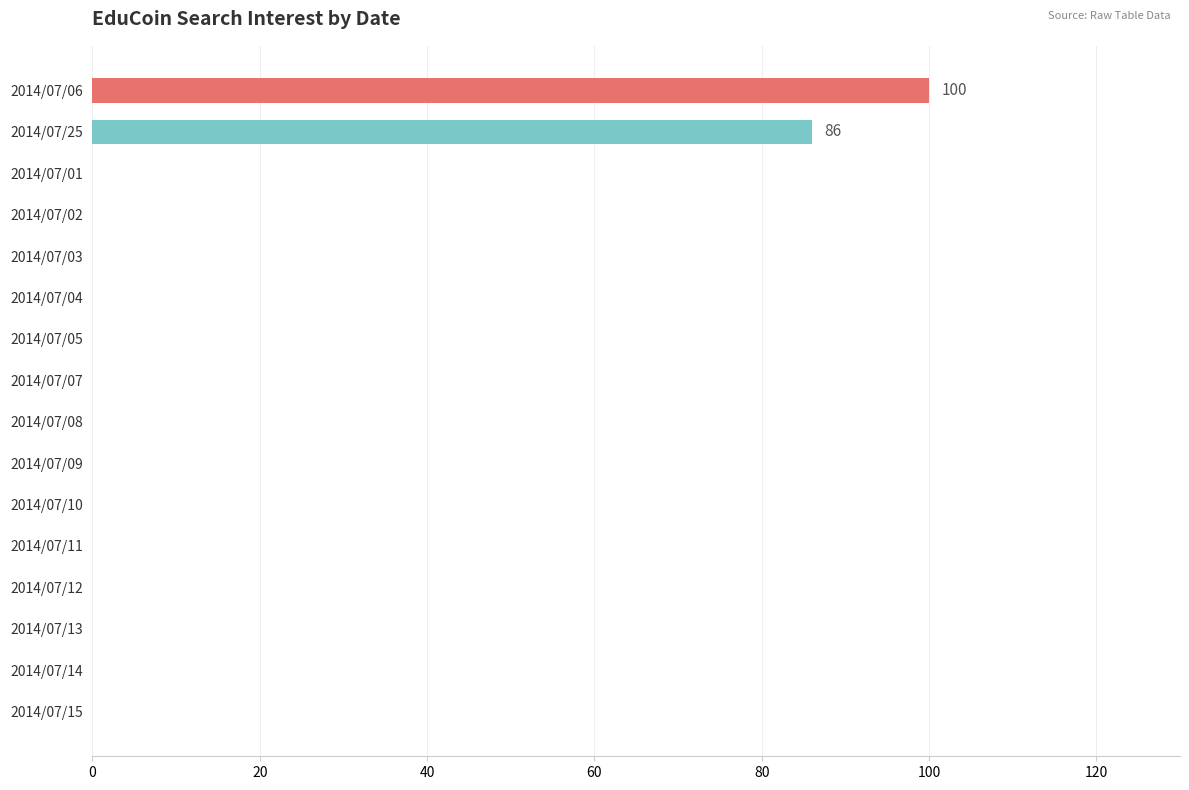

Reading bottom to top, list all the values displayed in this chart.

2014/07/15=0	2014/07/14=0	2014/07/13=0	2014/07/12=0	2014/07/11=0	2014/07/10=0	2014/07/09=0	2014/07/08=0	2014/07/07=0	2014/07/05=0	2014/07/04=0	2014/07/03=0	2014/07/02=0	2014/07/01=0	2014/07/25=86	2014/07/06=100